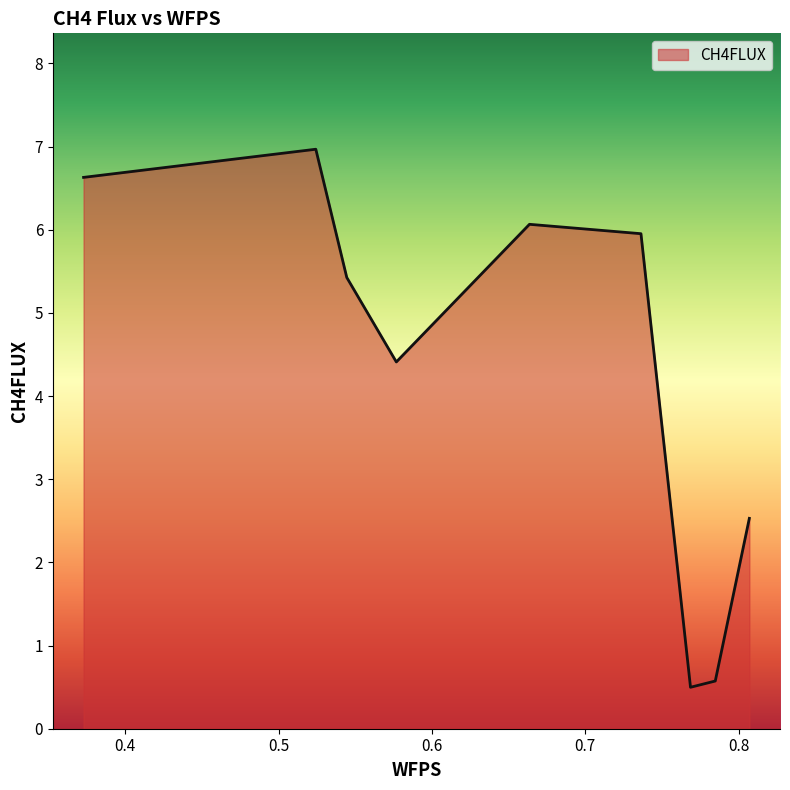

What is the difference between the maximum and minimum values?

6.5